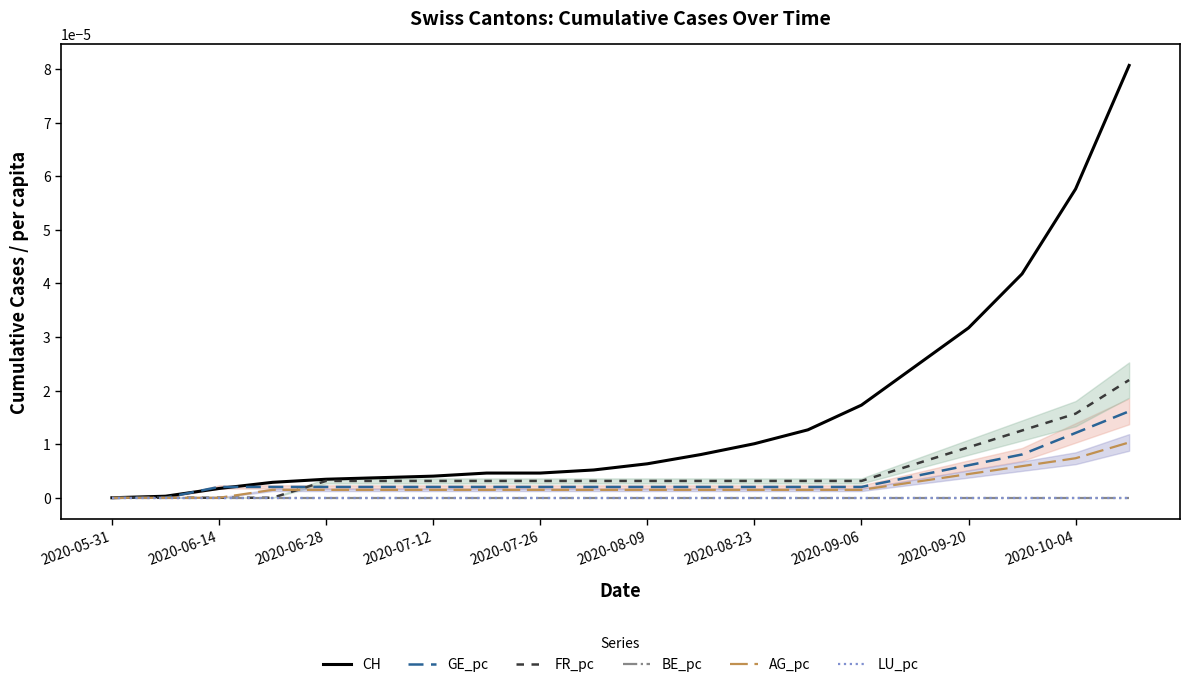

At which category is the sum across all series the highest?

19